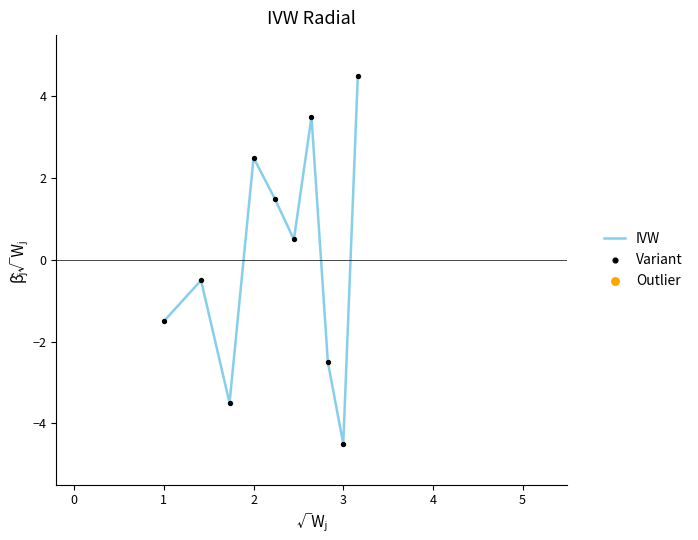

What is the greatest value displayed?

4.5